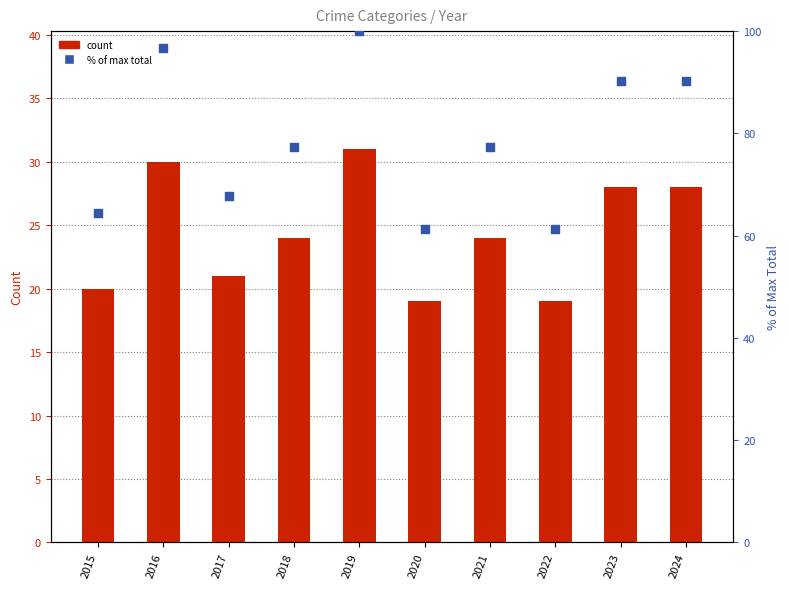

At which category is the sum across all series the highest?

2019